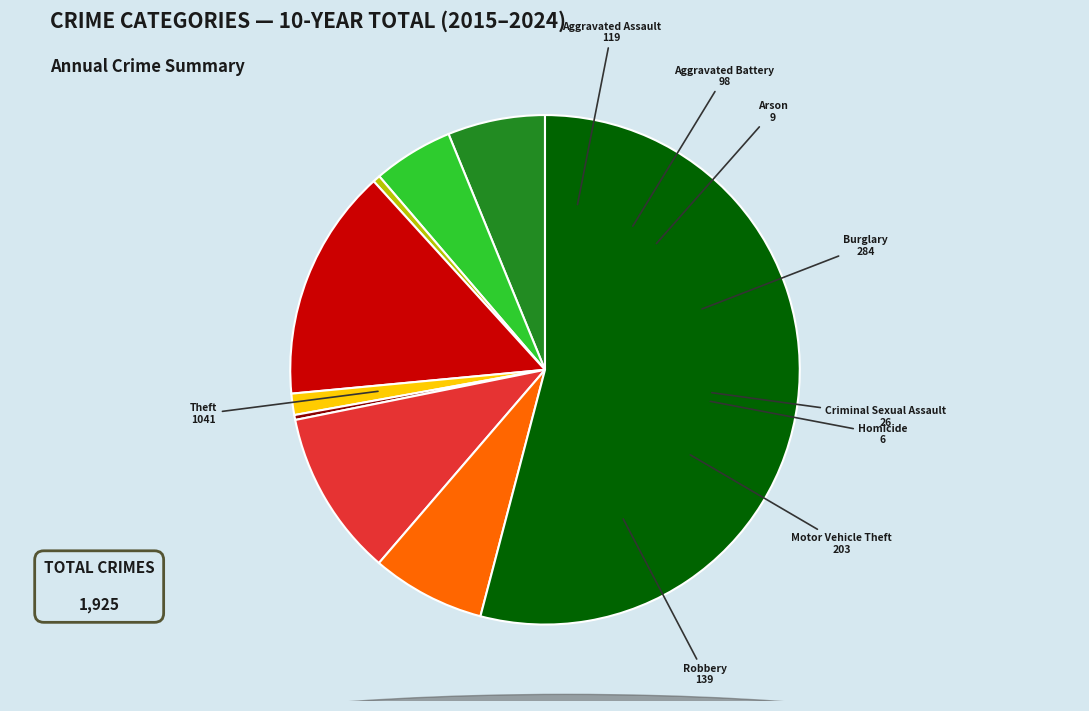

Is Motor Vehicle Theft the majority of the pie?

No